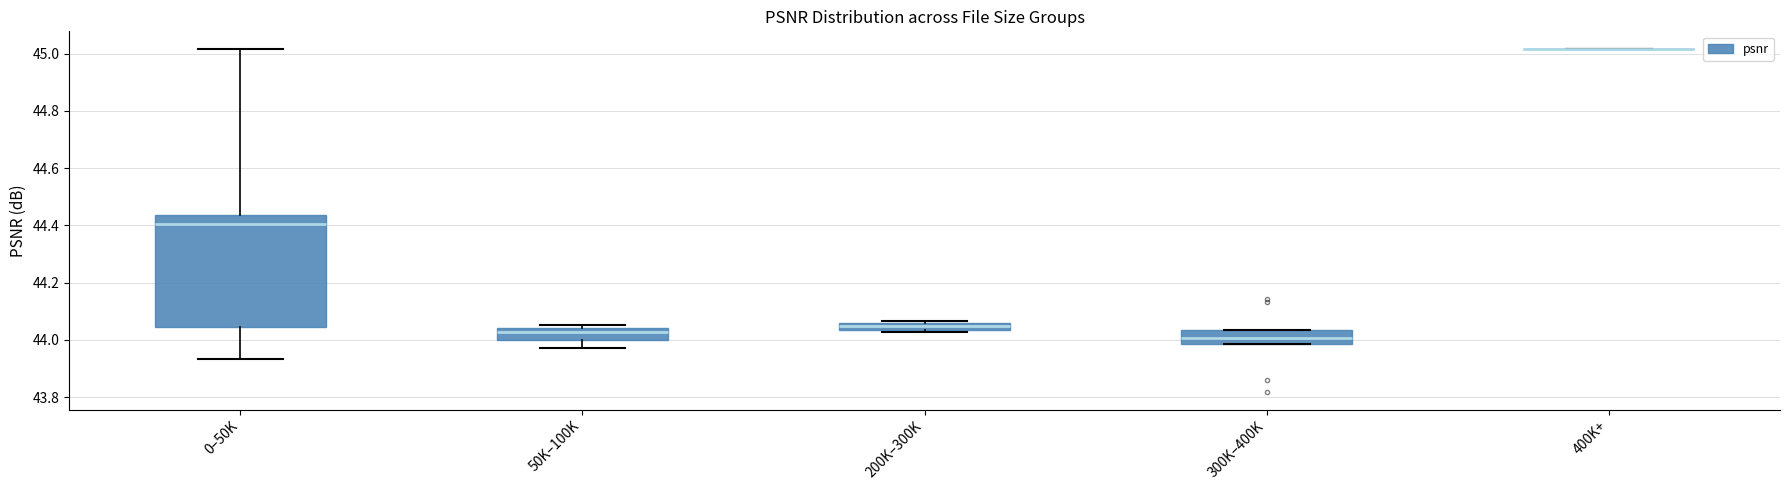

Which box is the tallest, from its lower edge to its upper edge?

0–50K